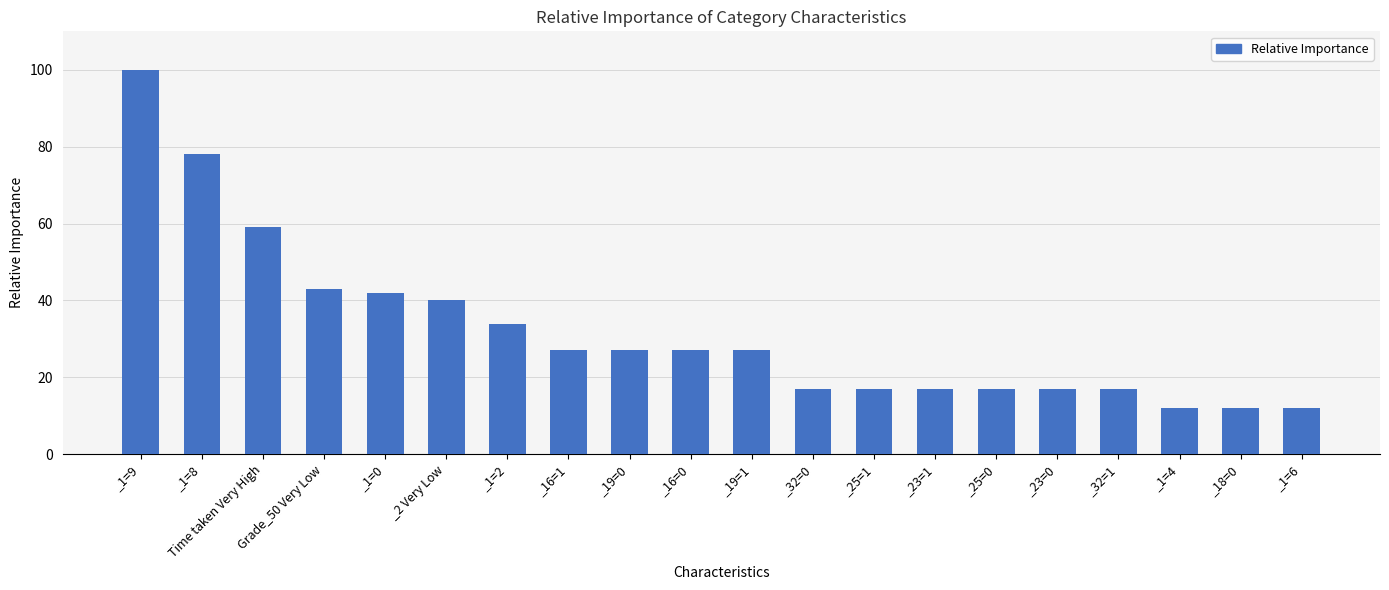

The chart shows a value of 17 at _23=1. True or false?

True